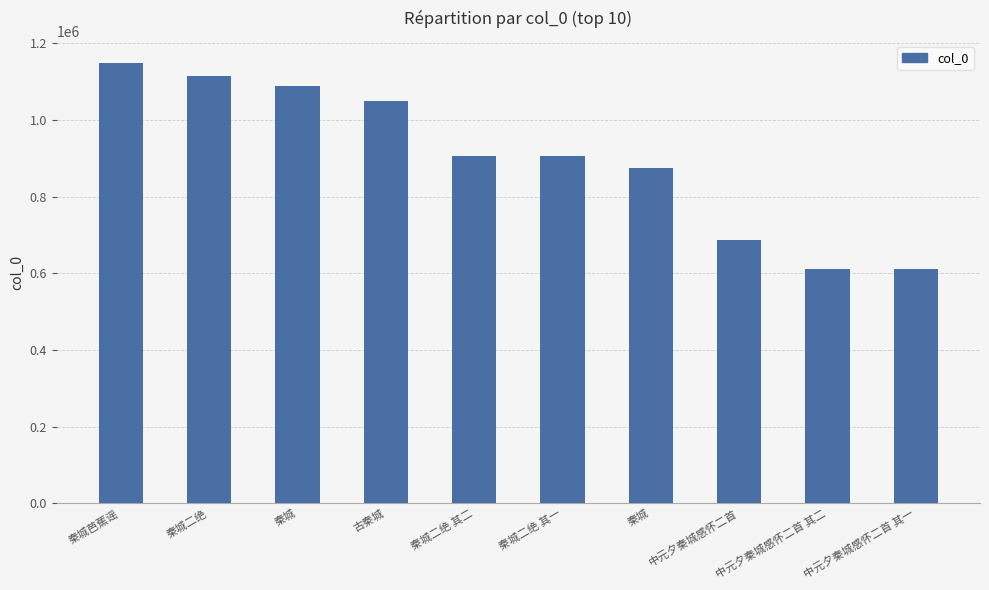

What is the ratio of the value at 秦城 to the value at 秦城芭蕉谣?

0.8